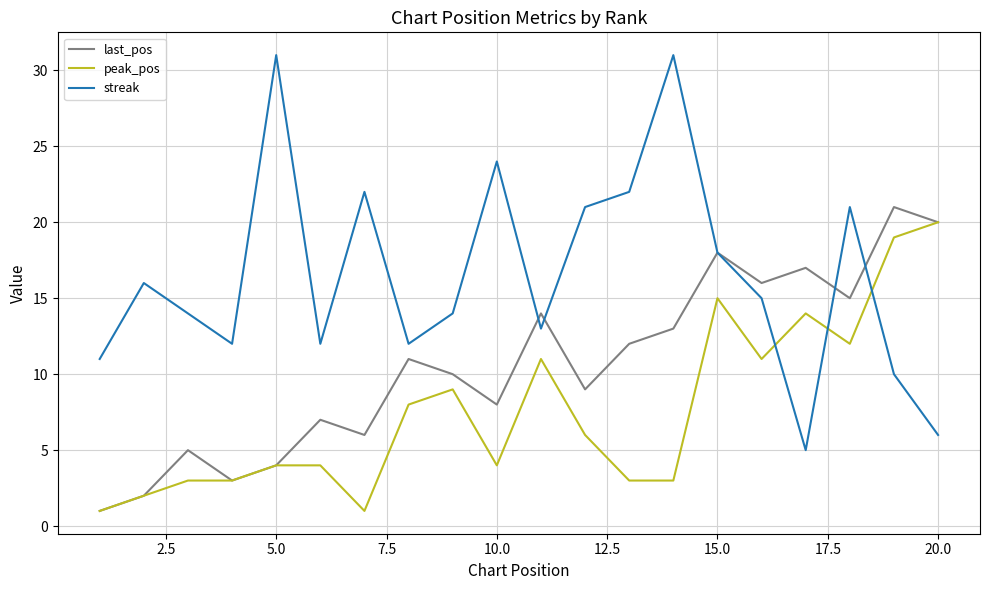

List the series in order of their overall mean, lowest first.

peak_pos, last_pos, streak